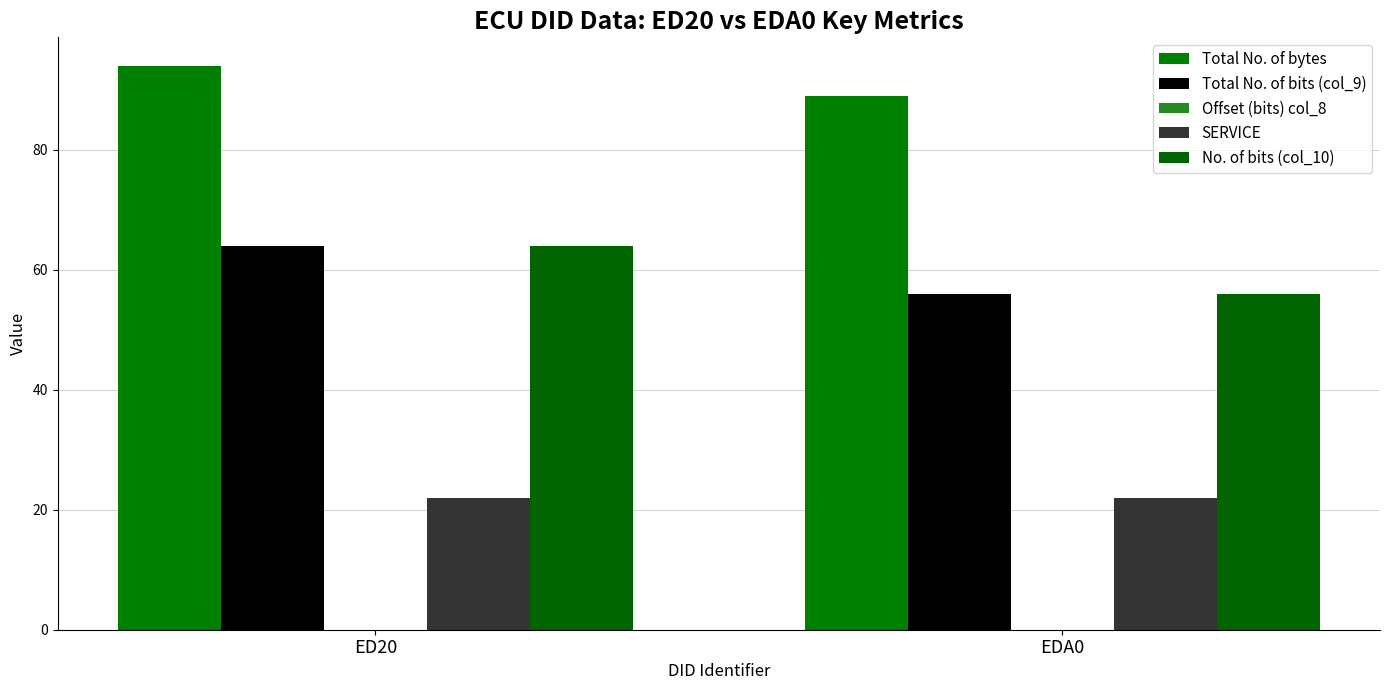

What is the difference between the Total No. of bytes values at ED20 and EDA0?

5